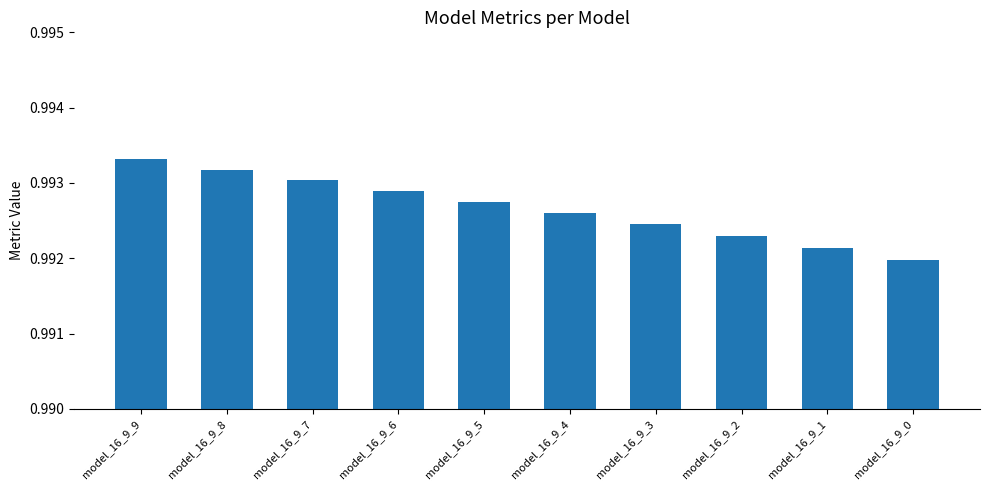

Rank the categories by value from lowest to highest.

model_16_9_0, model_16_9_1, model_16_9_2, model_16_9_3, model_16_9_4, model_16_9_5, model_16_9_6, model_16_9_7, model_16_9_8, model_16_9_9